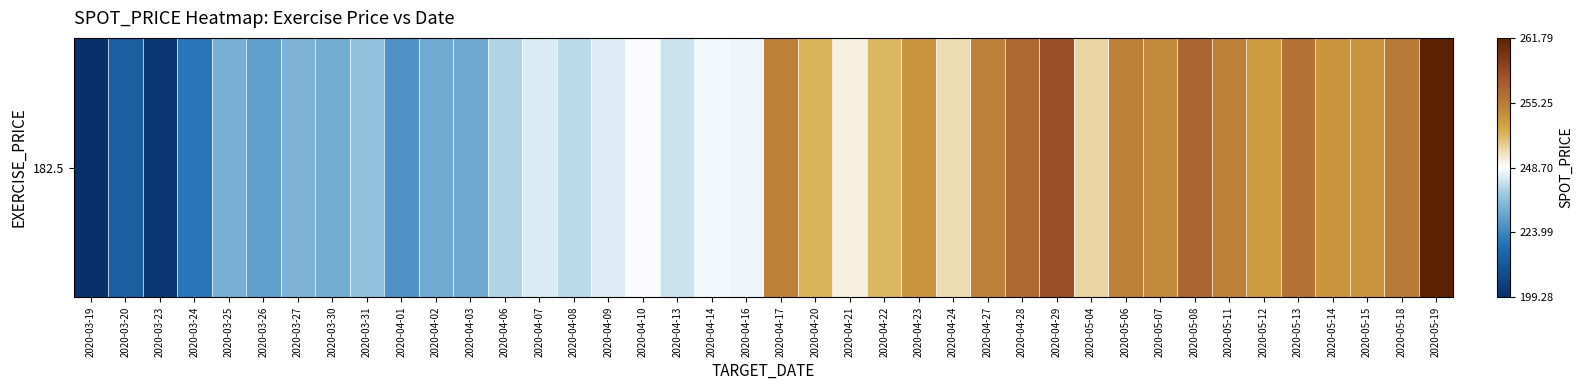

Read the value at 2020-05-14.

253.7